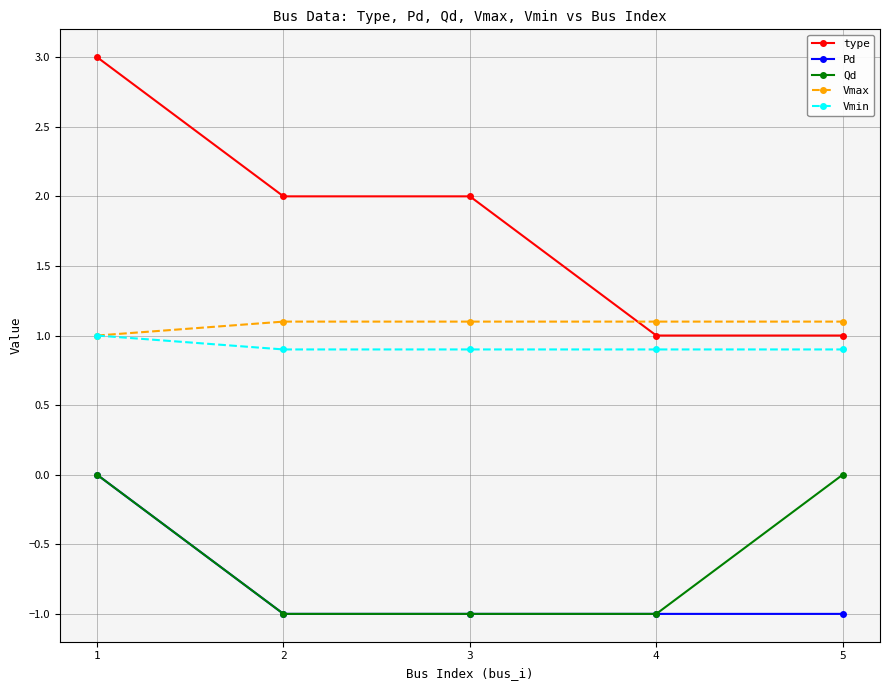

What is the minimum value for Vmin?

0.9